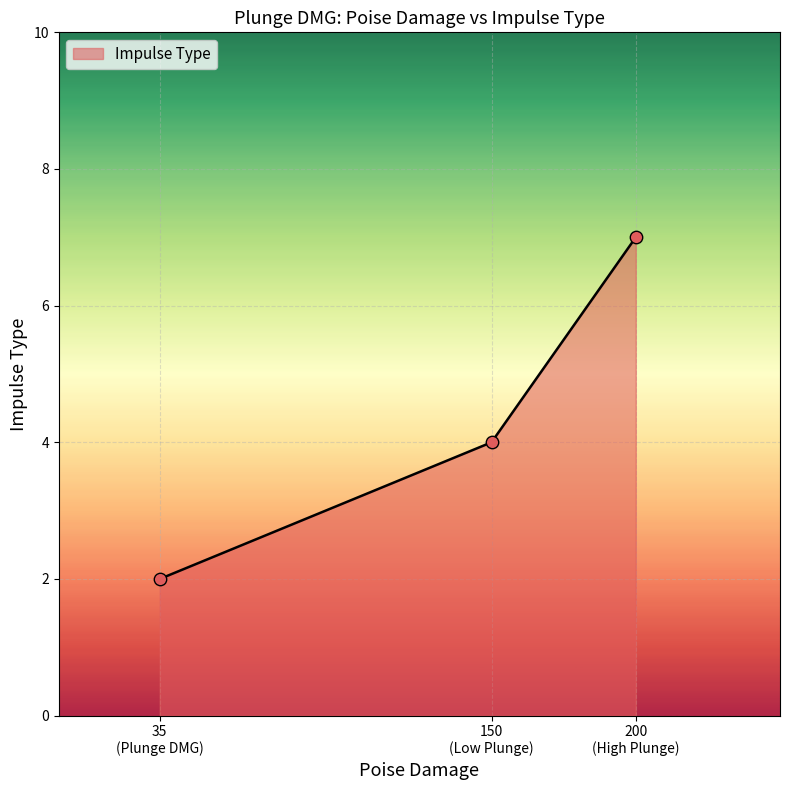

What is the sum of all values?

13